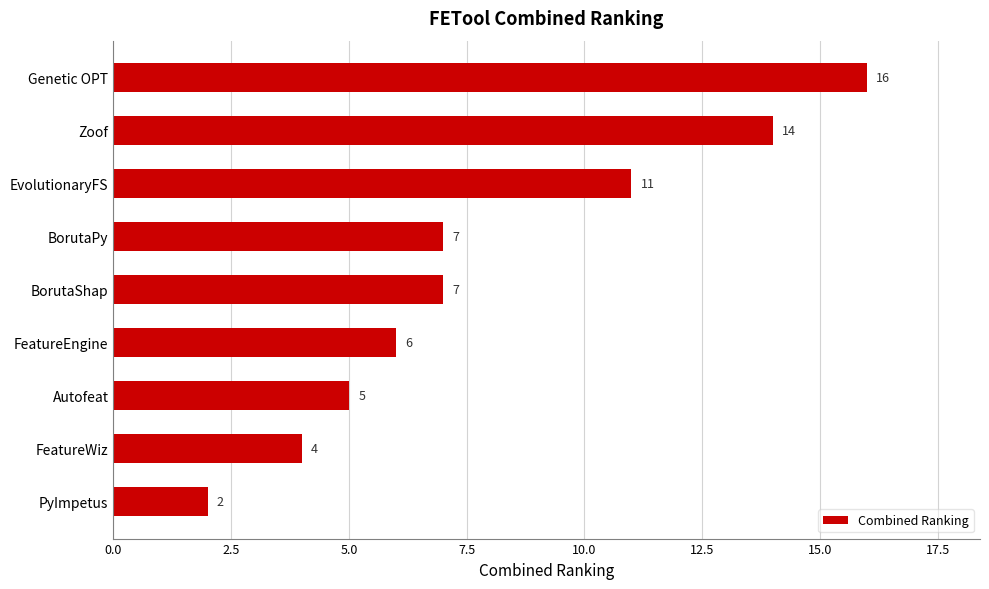

What is the difference between the second highest and second lowest values?

10